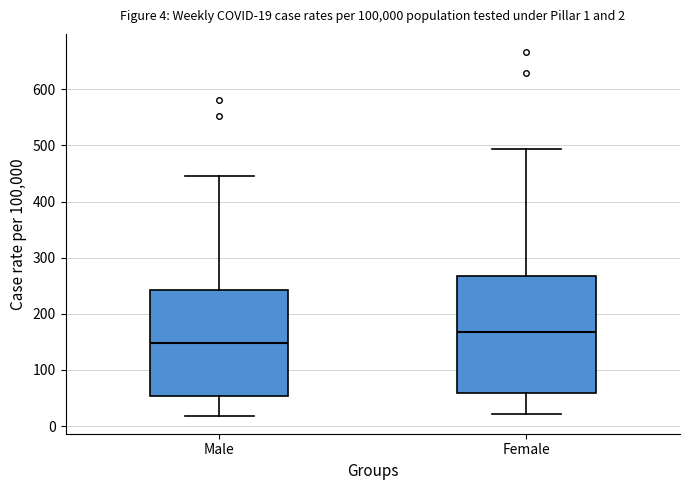

Which box is the tallest, from its lower edge to its upper edge?

Female